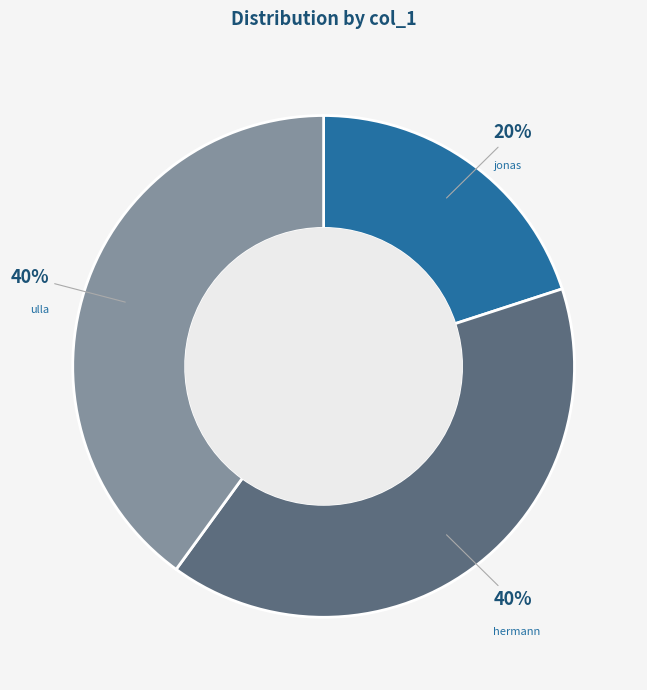

Which slice is the smallest?

jonas